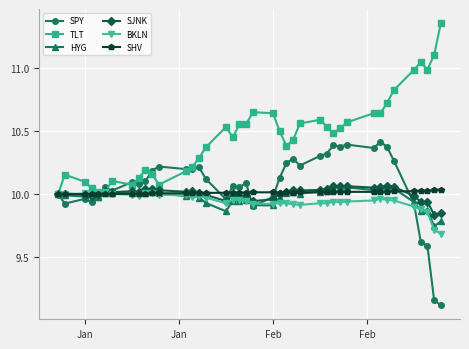

In TLT, how many points are lower than both neighbors (excluding endpoints)?

8